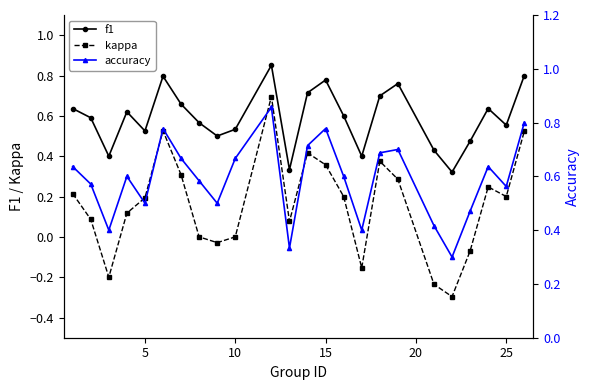

True or false: f1 and kappa intersect in this chart.

False